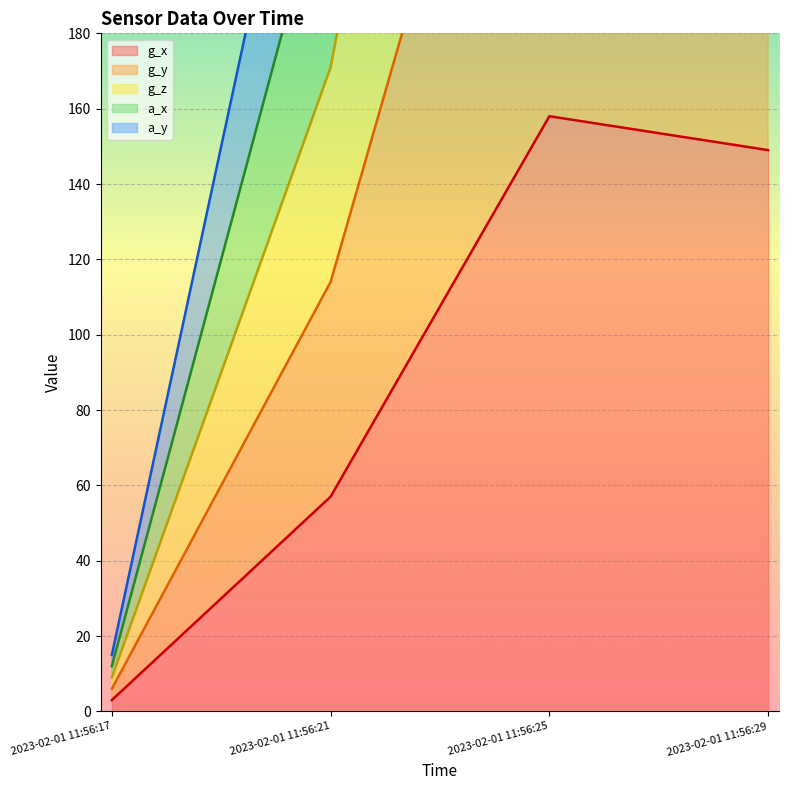

What is the value of the g_z point at the 4th from the left?

447